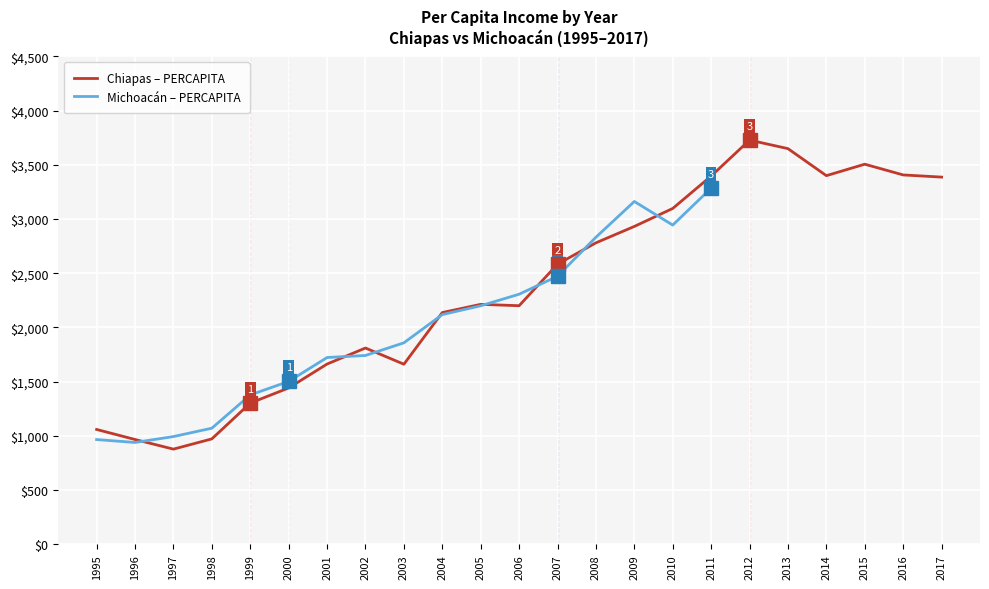

List the labels in order of value, smallest first.

1997, 1996, 1998, 1995, 1999, 2000, 2003, 2001, 2002, 2004, 2006, 2005, 2007, 2008, 2009, 2010, 2017, 2011, 2014, 2016, 2015, 2013, 2012